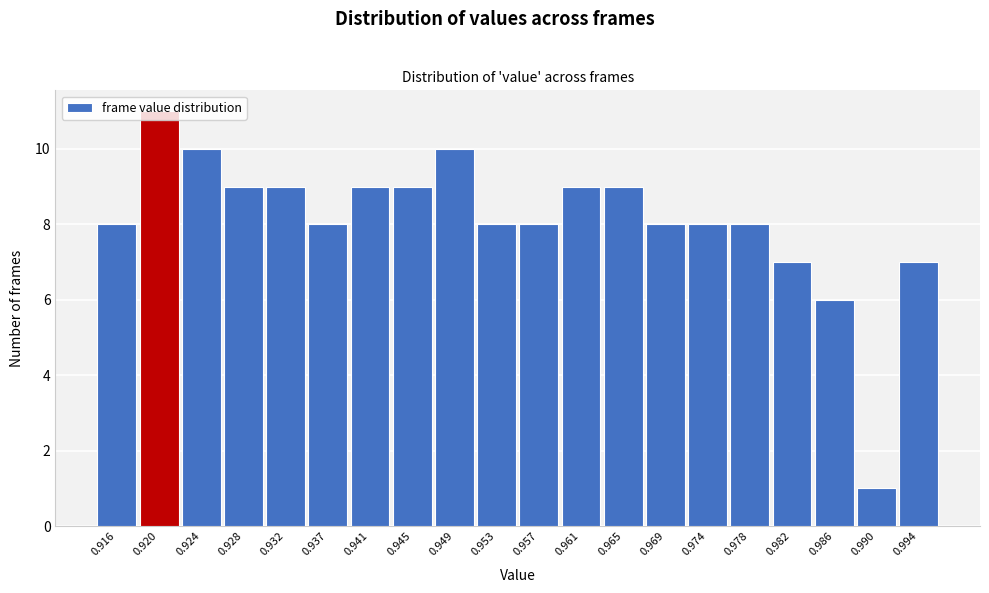

Which has a higher value, 0.945 or 0.986?

0.945